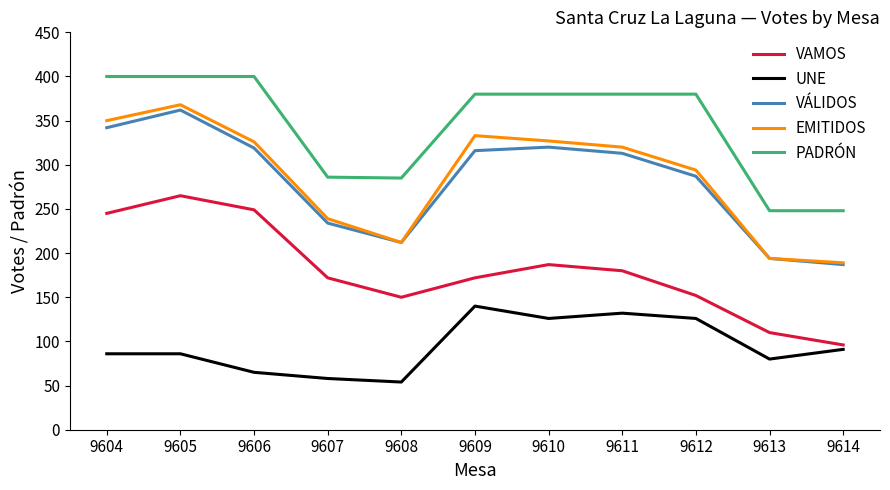

What is the difference between the highest and lowest values at 9606?

335